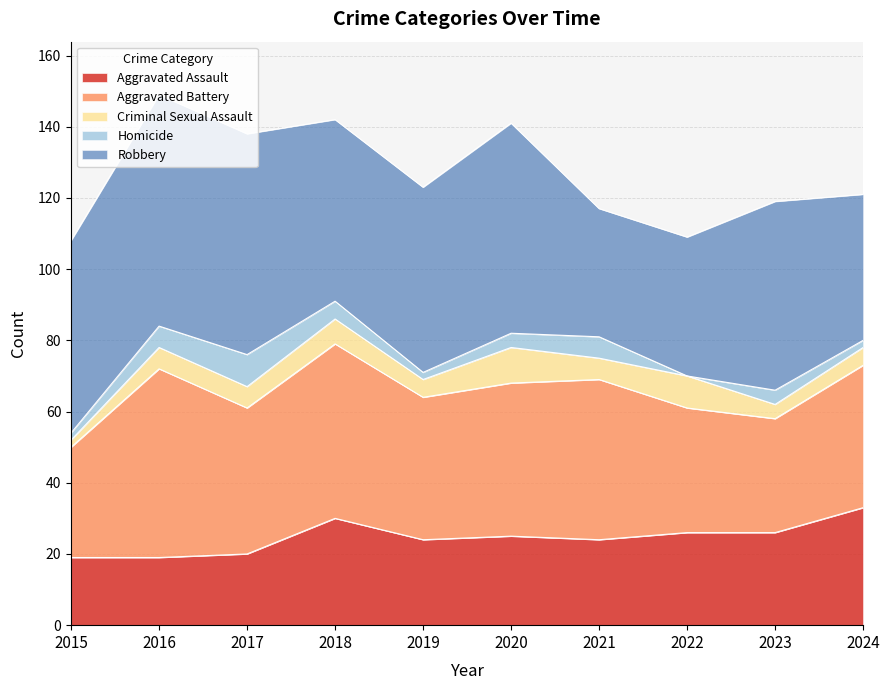

How many data points in Aggravated Battery are less than 41?

5